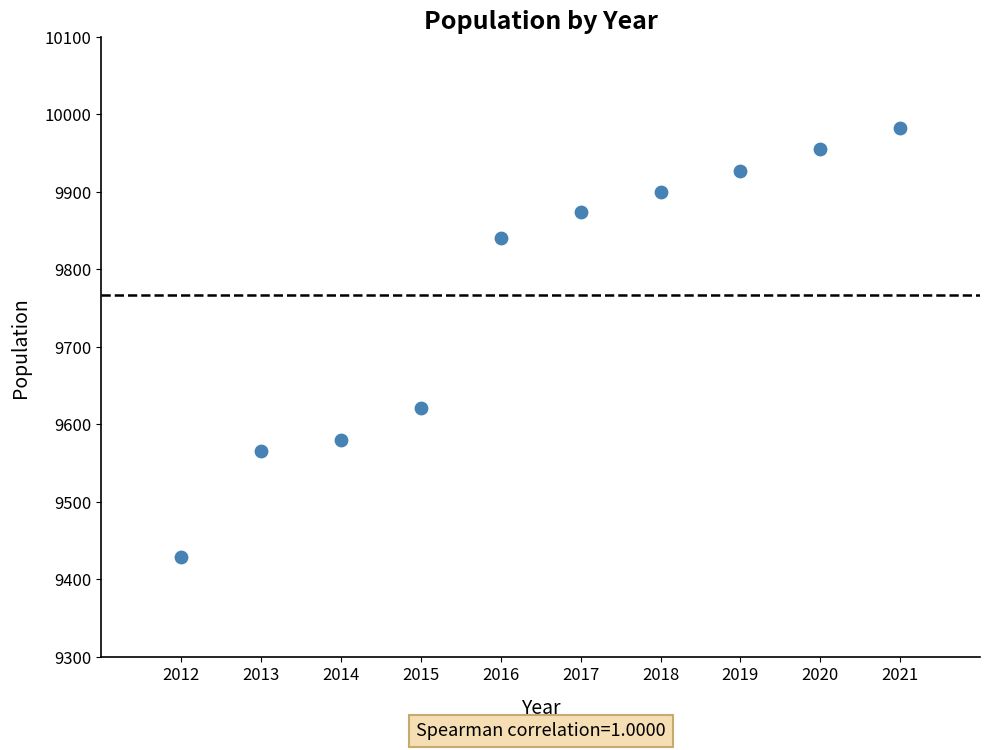

What Y value in the scatter plot is closest to 9705?

9621